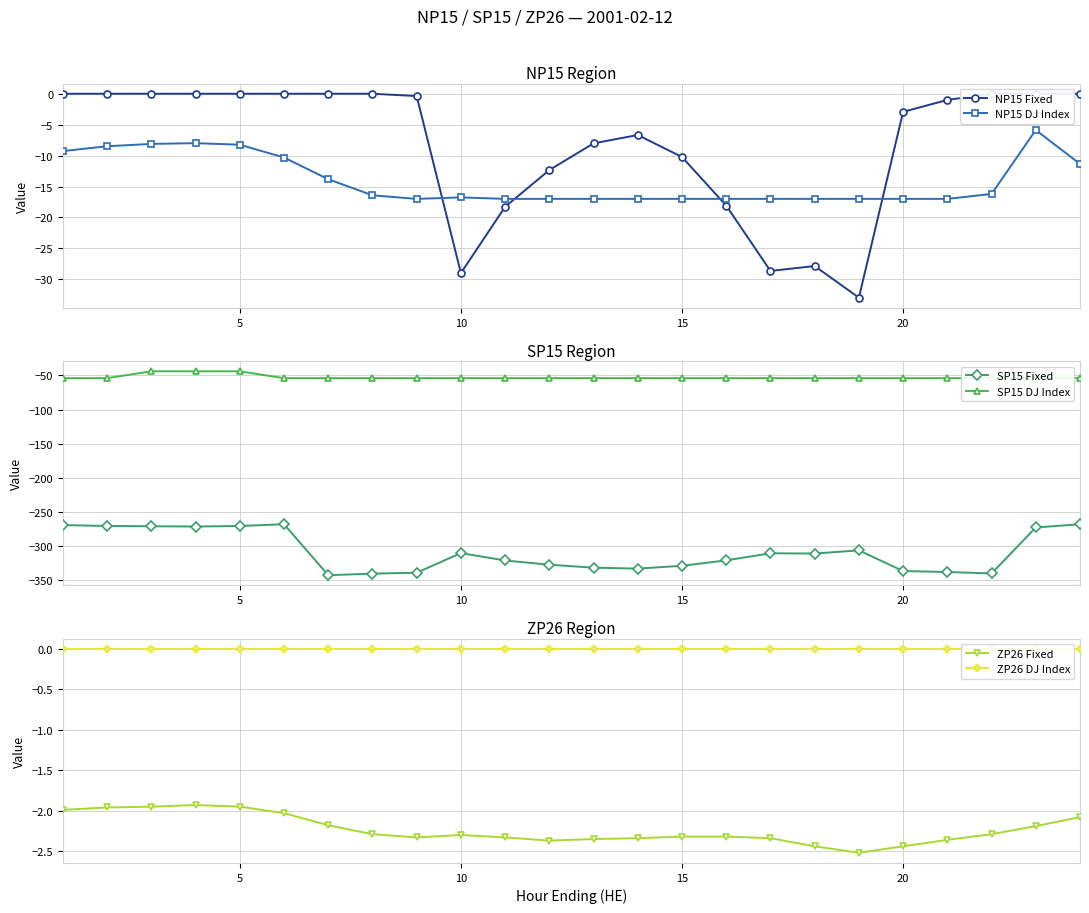

Which series has the largest range (max minus min)?

SP15 Fixed